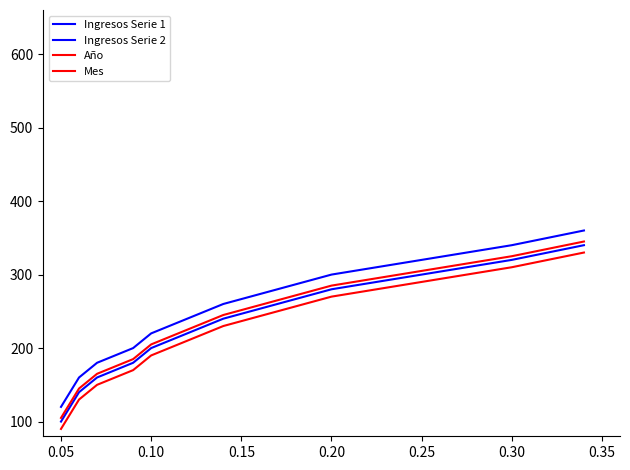

True or false: Ingresos Serie 1 and Ingresos Serie 2 cross at least once.

False